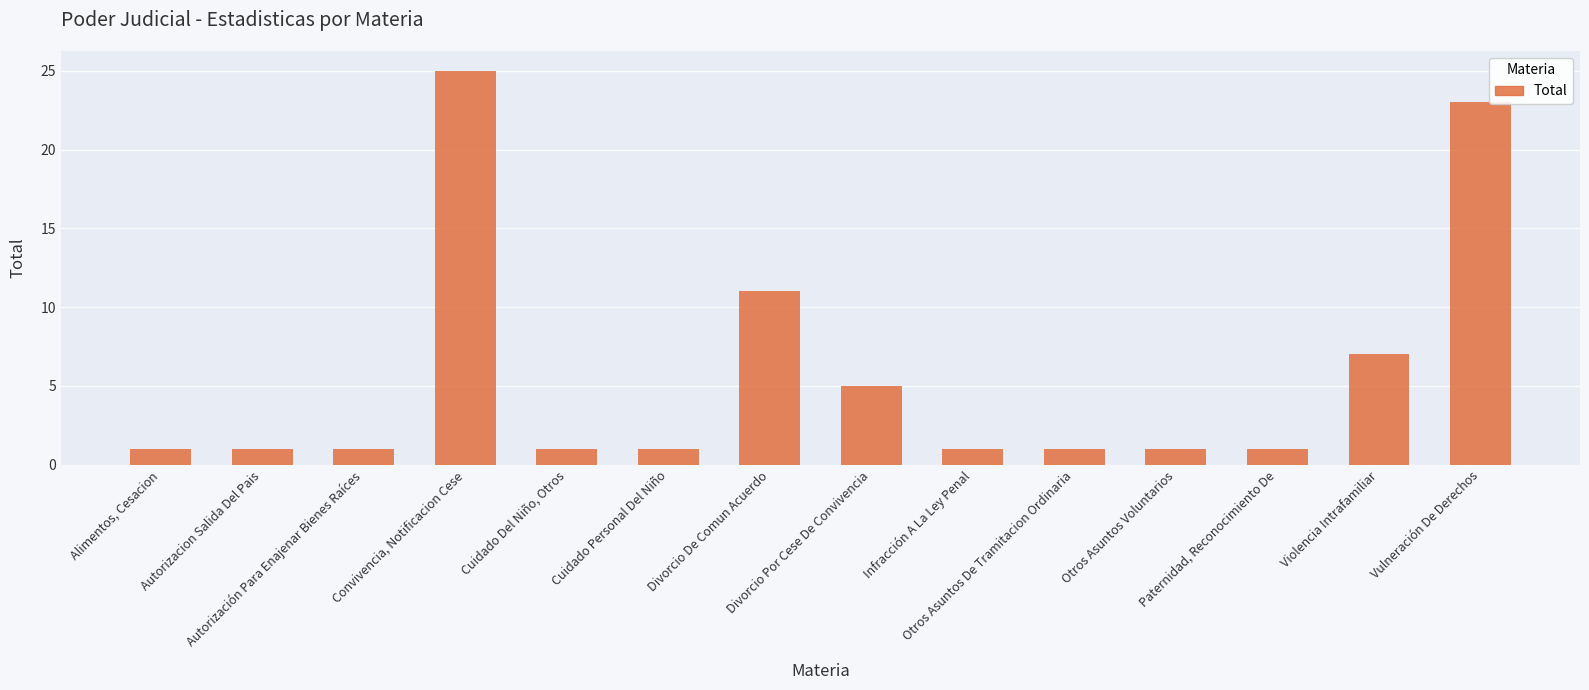

How many bars are there in total?

14